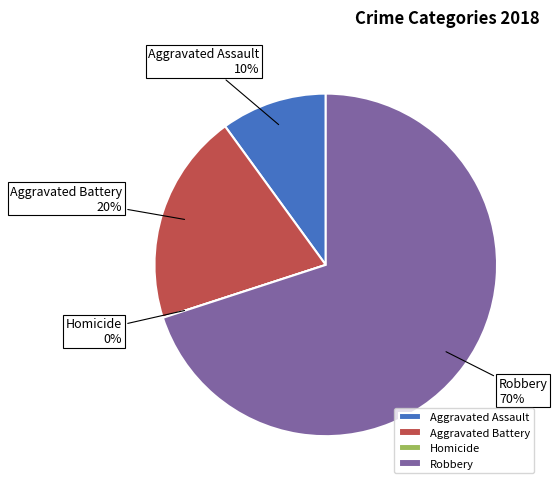

Rank the categories by value from highest to lowest.

Robbery, Aggravated Battery, Aggravated Assault, Homicide